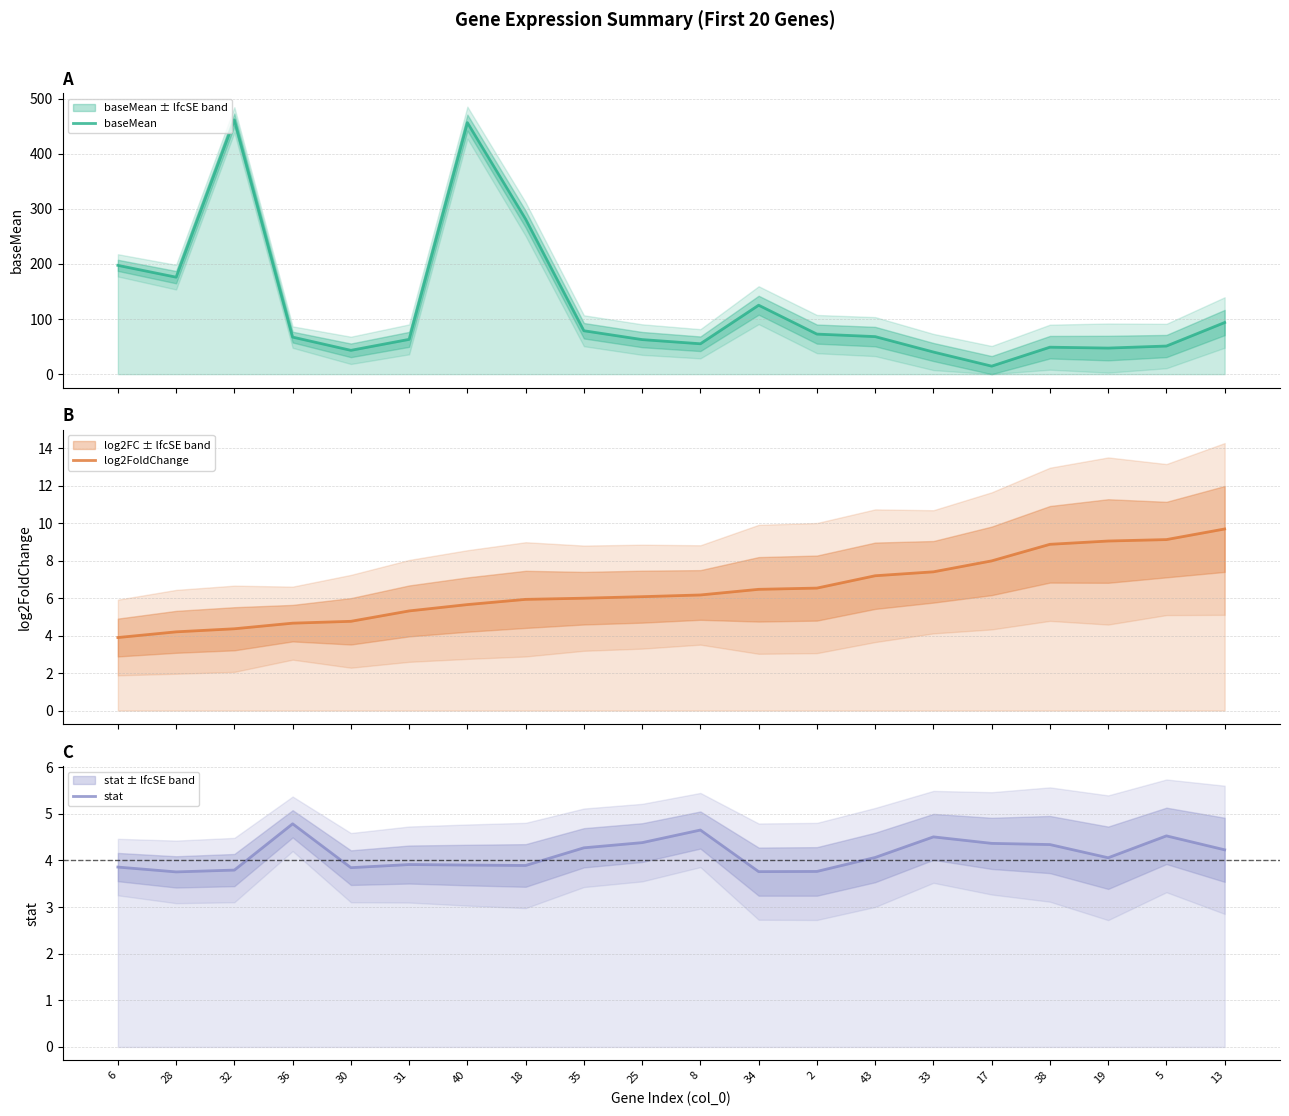

List the series in order of their peak value, lowest first.

stat, log2FoldChange, baseMean